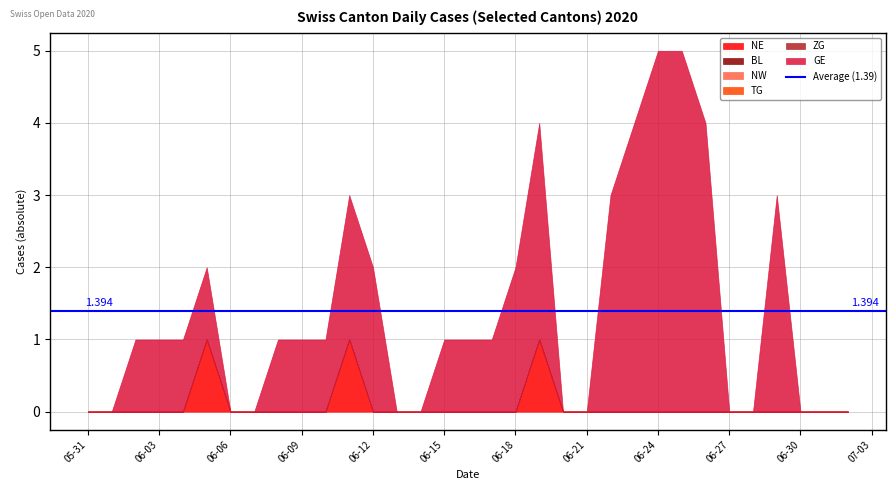

Which series has the largest total across all categories?

GE